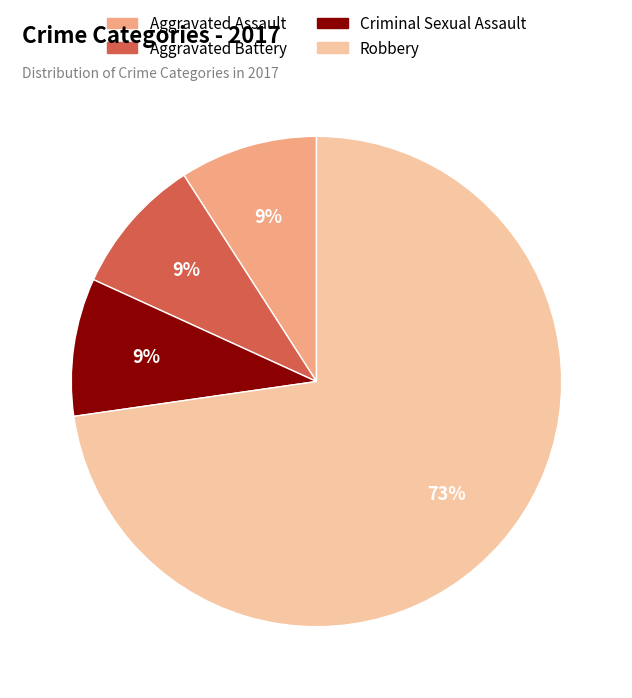

Is the sum of Aggravated Assault and Aggravated Battery greater than half?

No